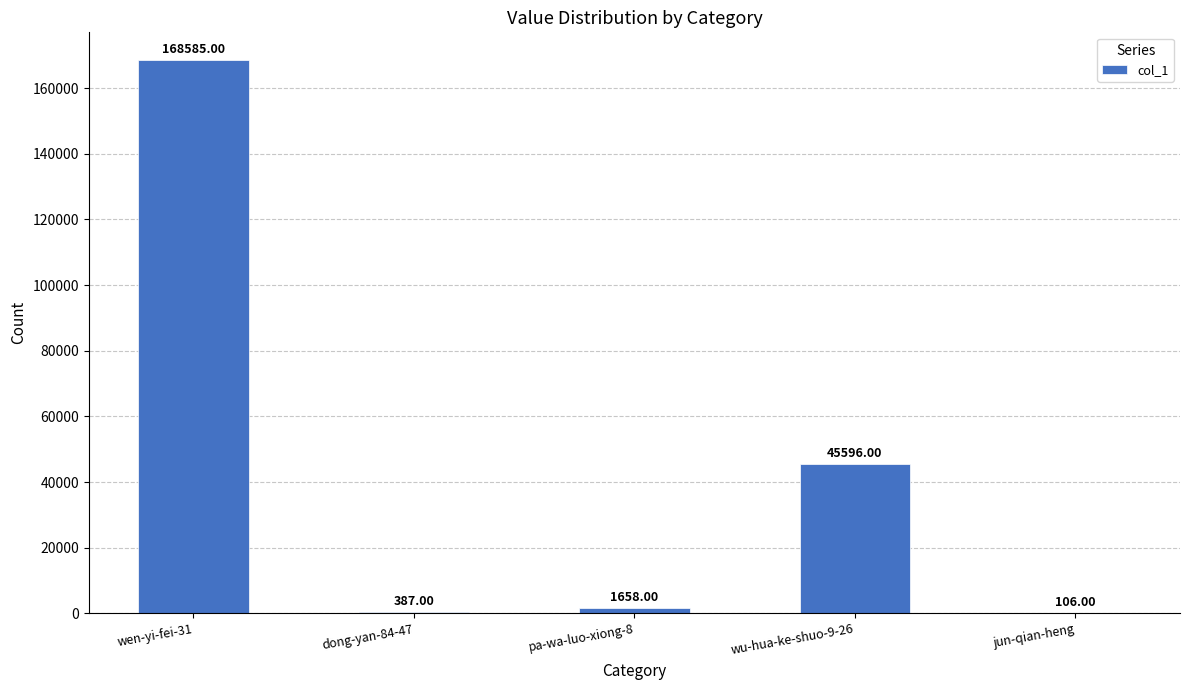

Which has a higher value, wu-hua-ke-shuo-9-26 or pa-wa-luo-xiong-8?

wu-hua-ke-shuo-9-26